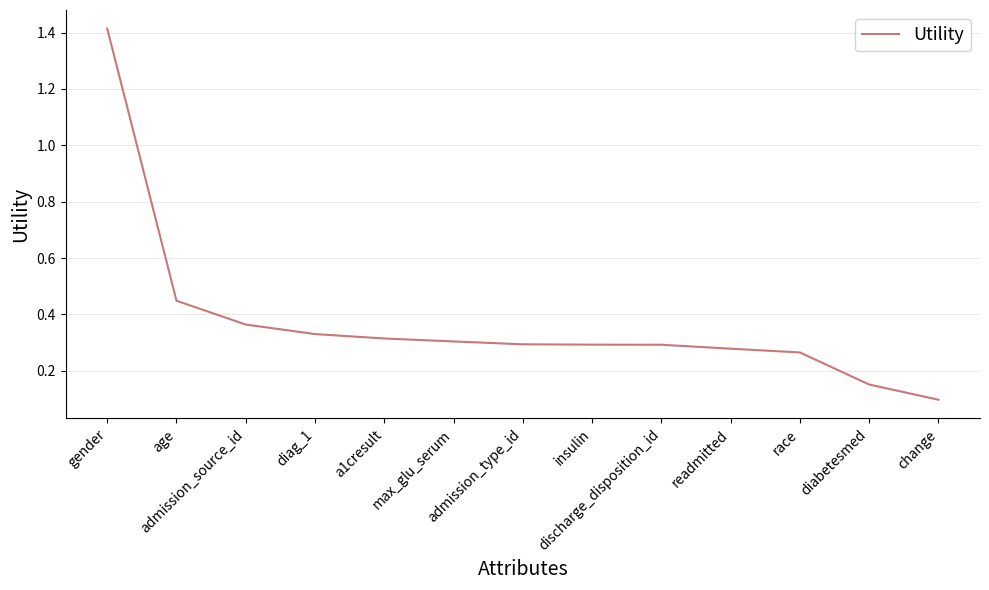

What is the difference between the maximum and minimum values?

1.3